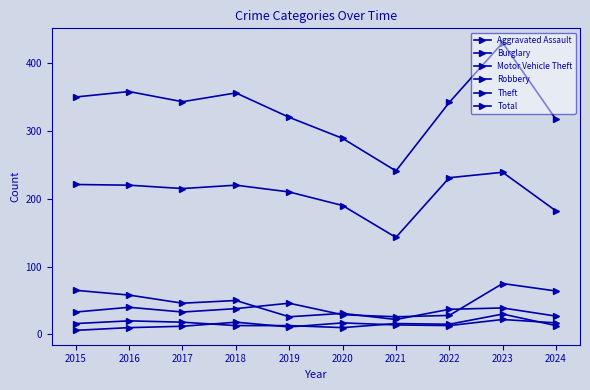

Does the chart display data point markers on the line(s)?

Yes